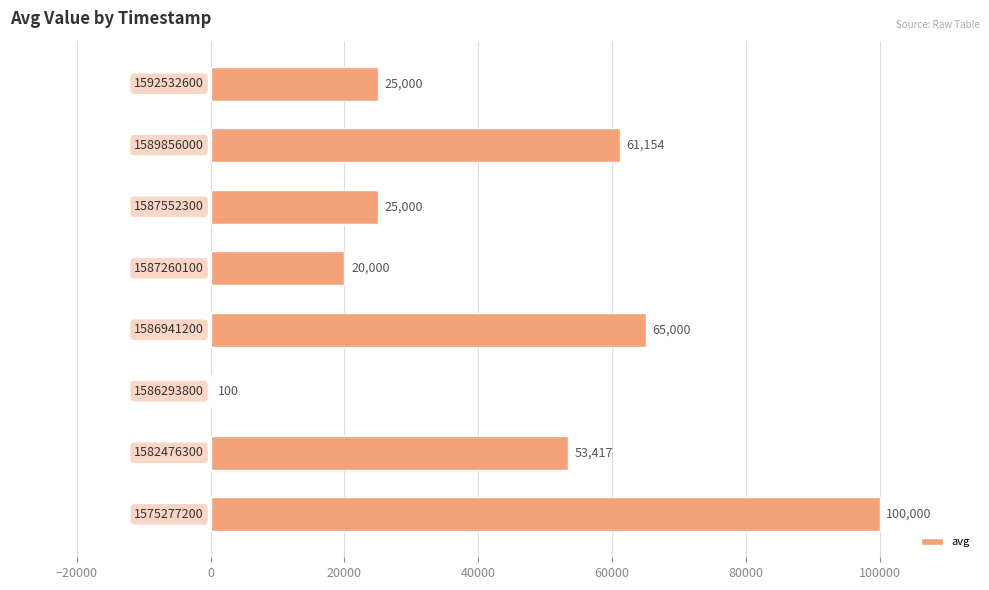

What is the maximum value shown in the chart?

100000